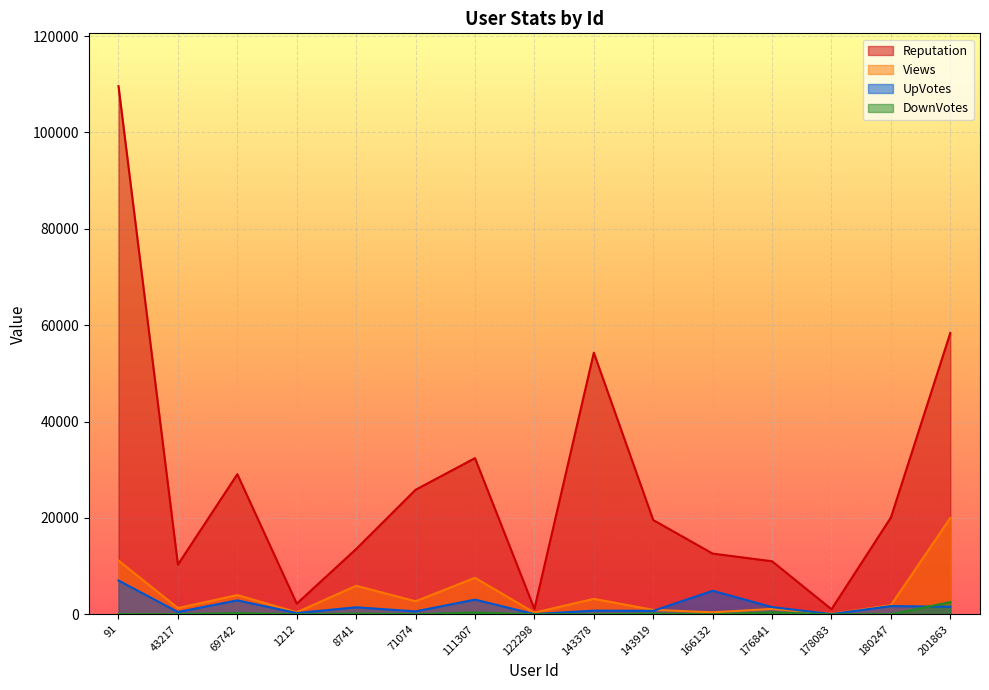

Is it true that DownVotes equals 26 at 43217?

True